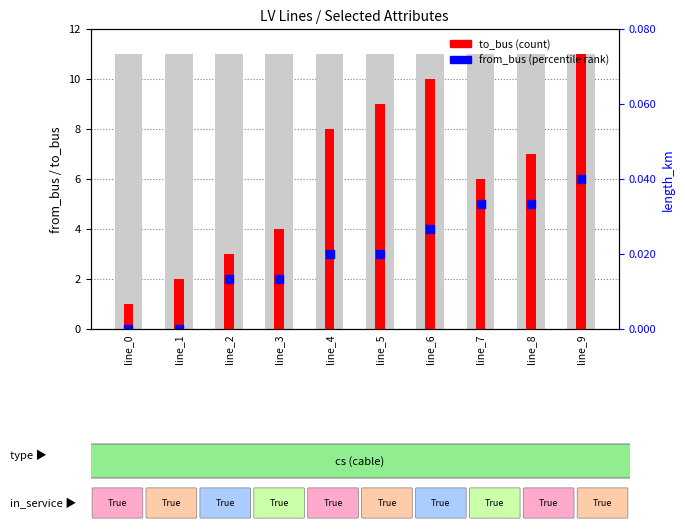

Is the value of from_bus (rank) at line_5 greater than the value of to_bus (count) at line_0?

Yes